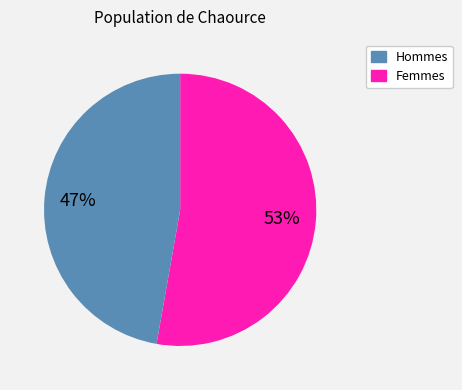

To the nearest percent, what is the average slice percentage?

50%